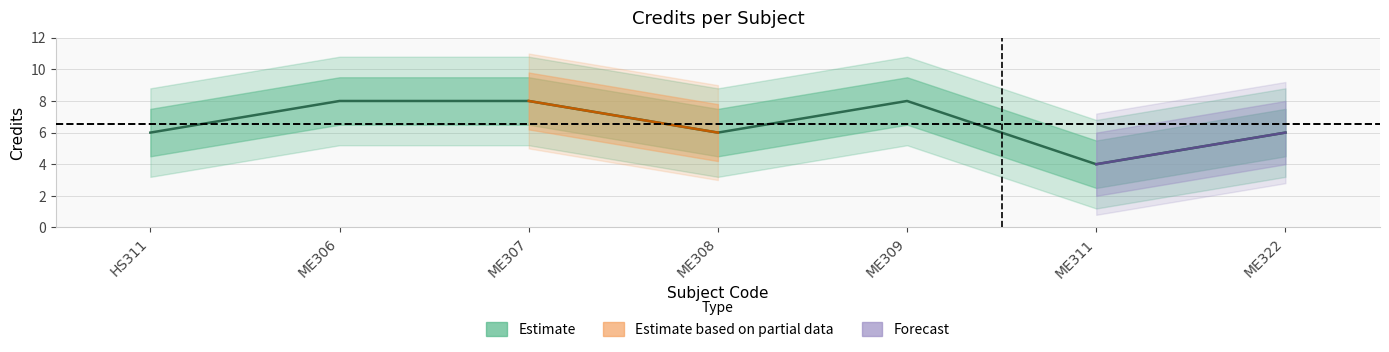

Between ME306 and ME322, which is larger?

ME306